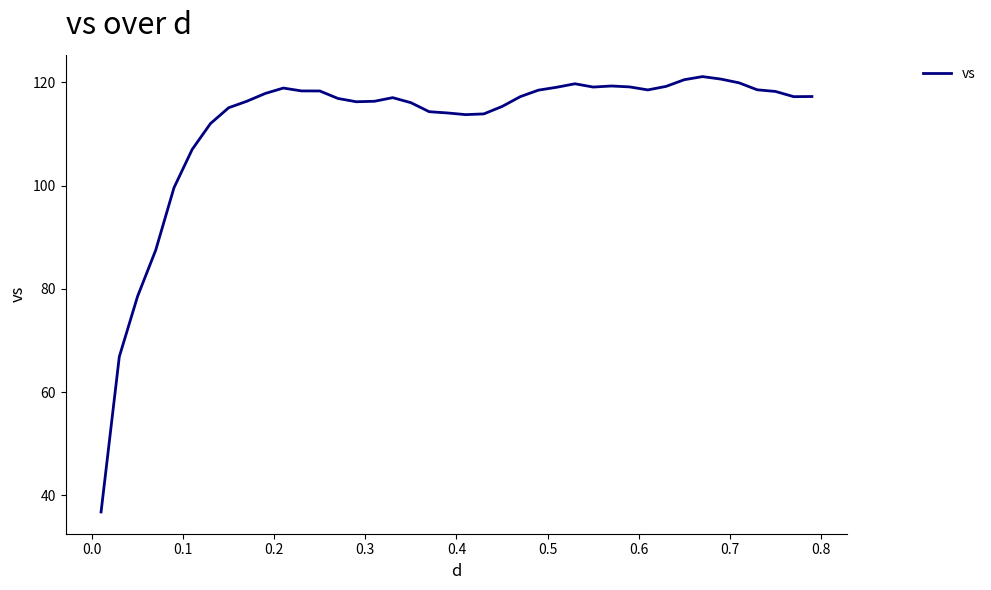

What is the difference between the maximum and minimum values?

84.3